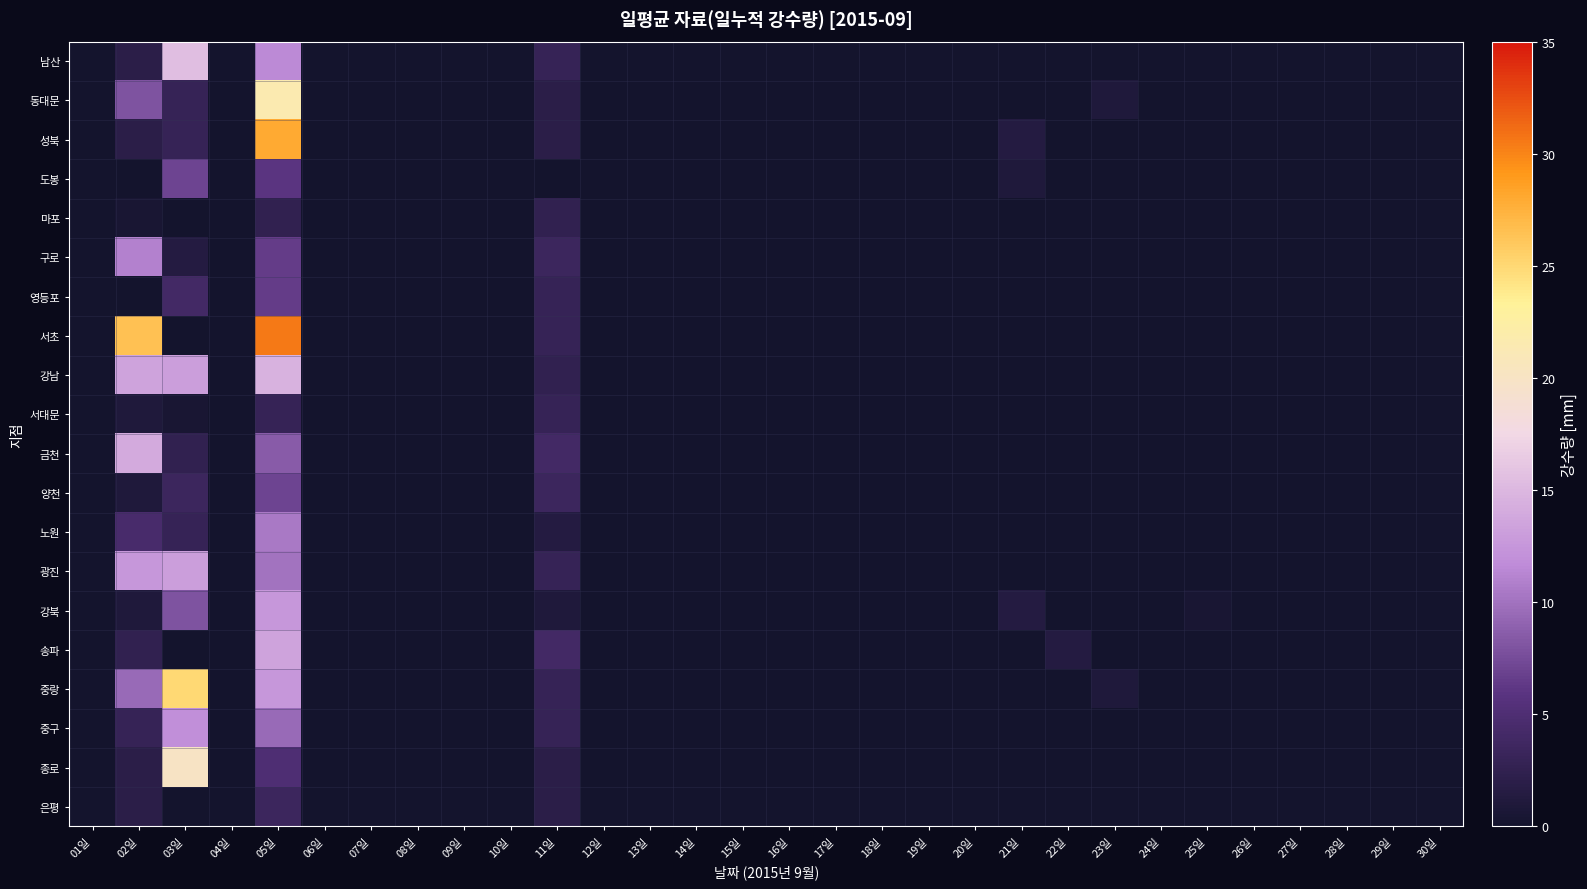

Rank the series at 02일 from highest to lowest value.

서초, 금천, 강남, 광진, 구로, 중랑, 동대문, 노원, 중구, 송파, 남산, 성북, 종로, 은평, 서대문, 양천, 강북, 마포, 도봉, 영등포